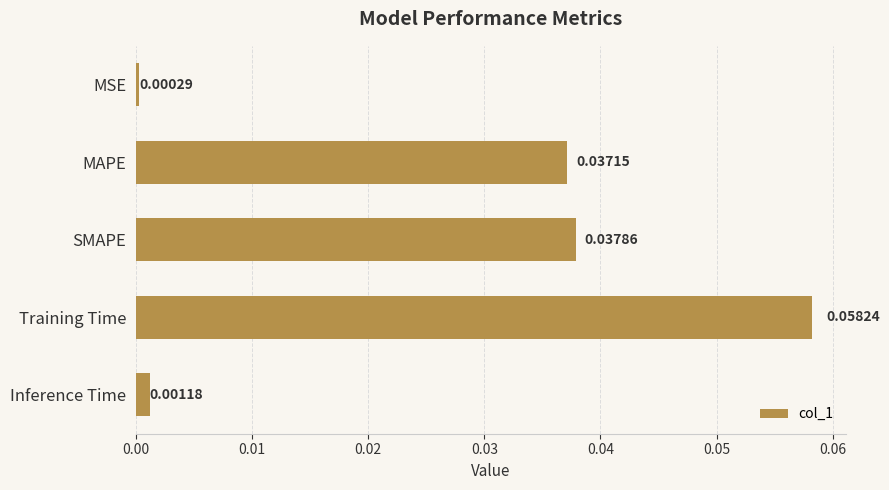

What is the label of the 2nd bar from the top?

MAPE